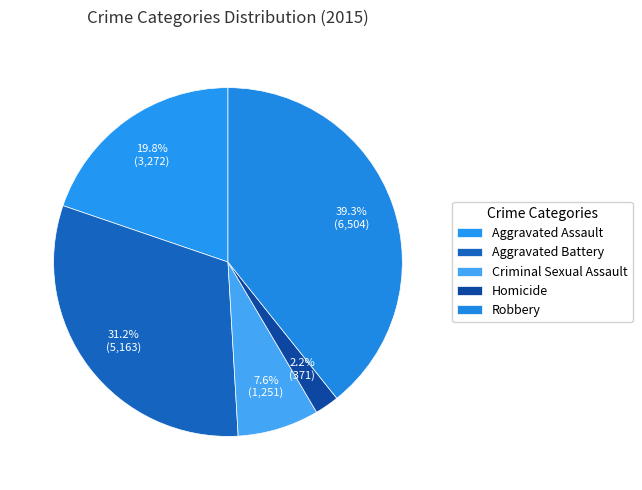

Count the number of slices in the pie.

5